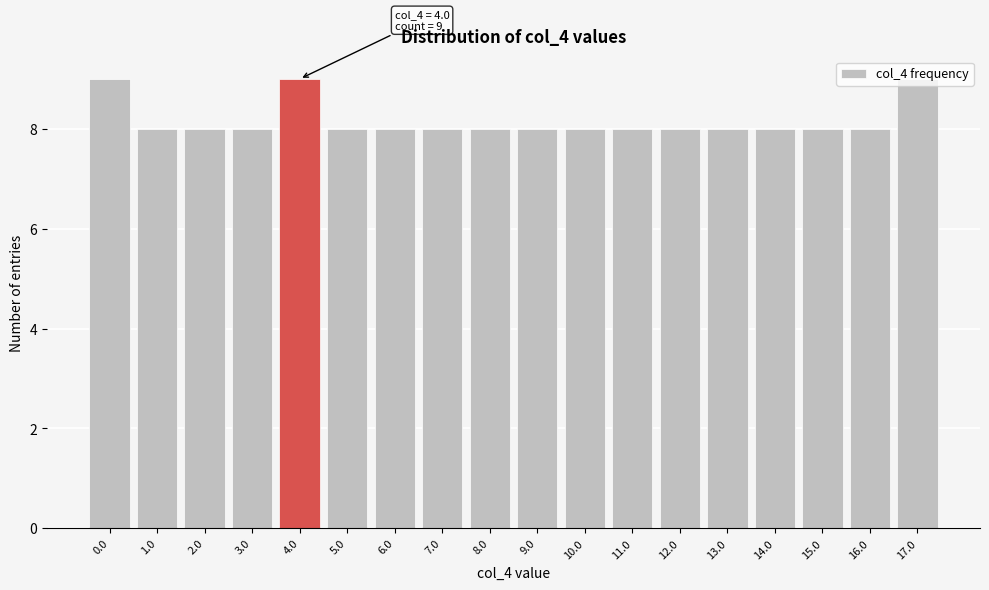

What is the ratio of the value at 14.0 to the value at 1.0?

1.0